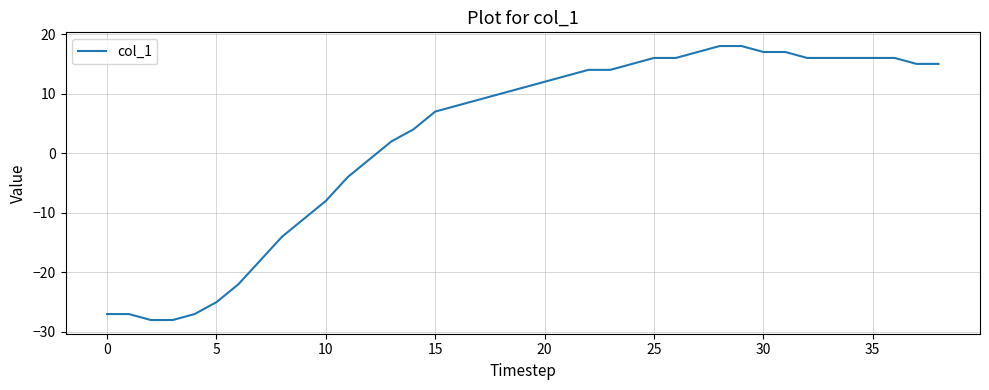

What is the difference between the maximum and minimum values?

46